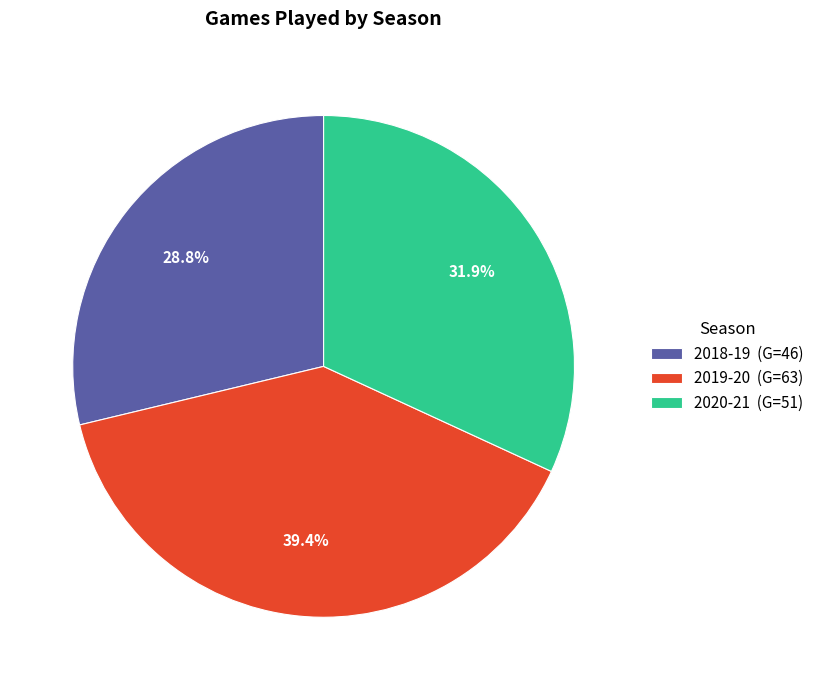

To the nearest percent, what is the combined percentage of 2019-20 and 2020-21?

71%